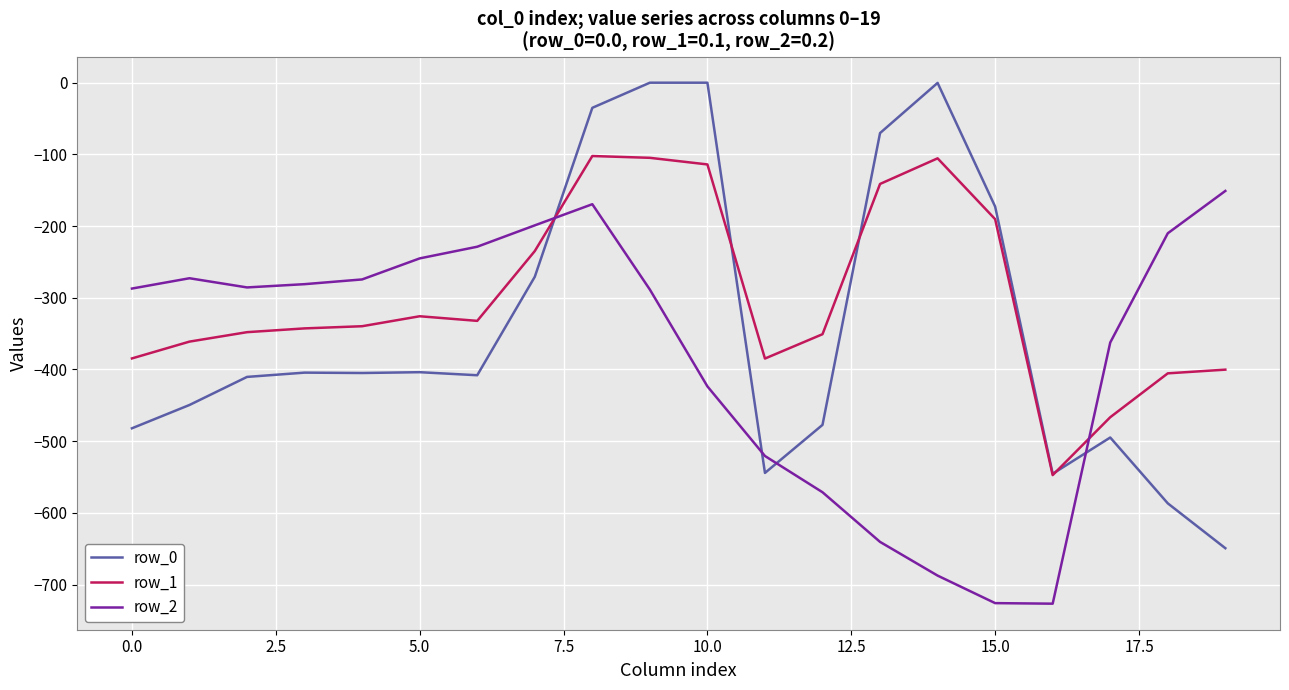

Which series has the widest spread of values?

row_0